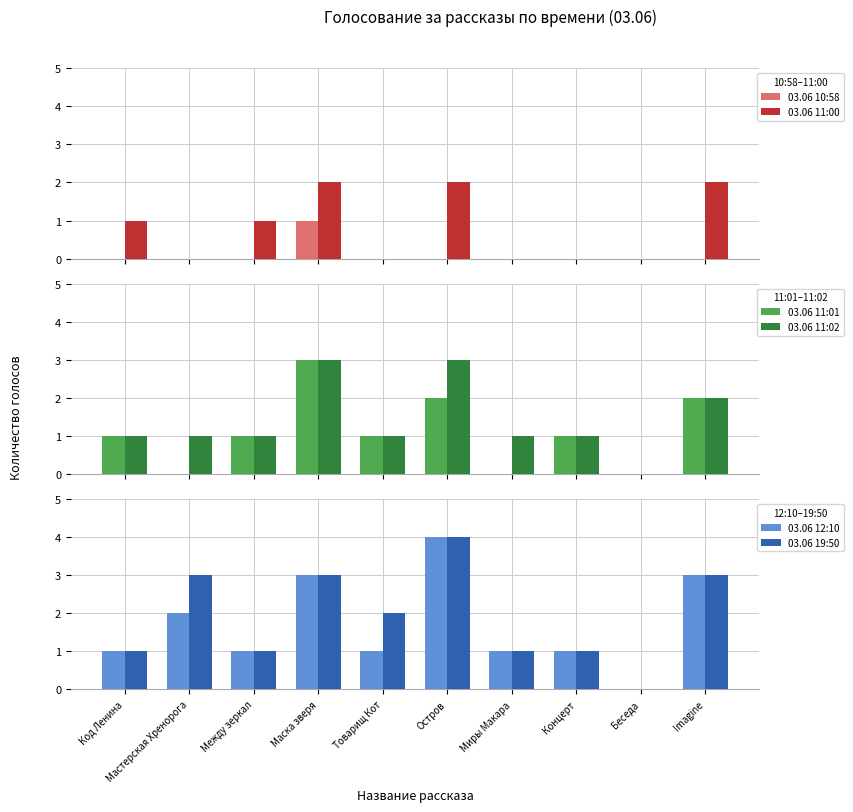

The value of 03.06 11:00 at Миры Макара is 0. True or false?

True